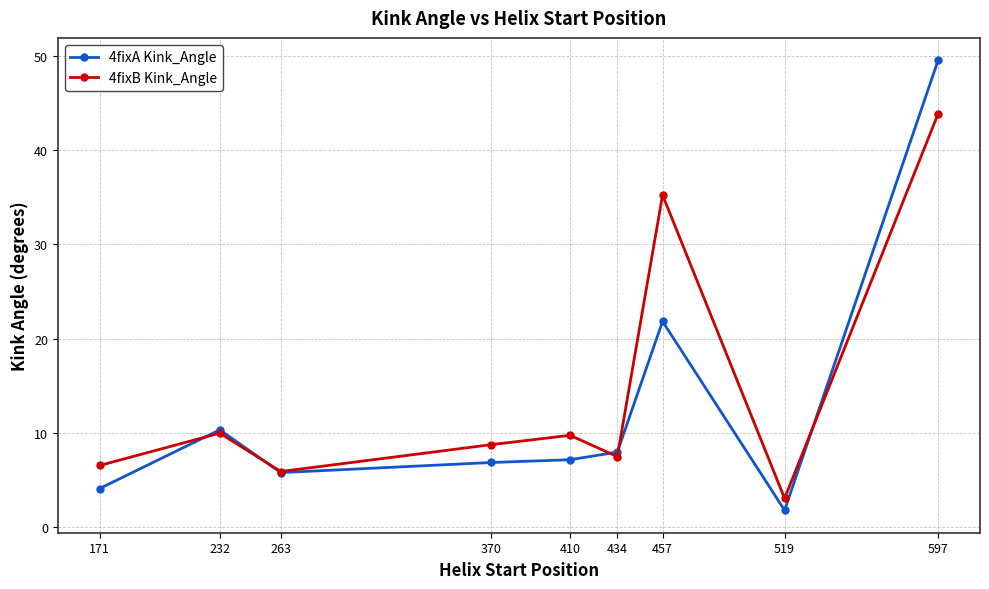

How many lines are shown in the chart?

2